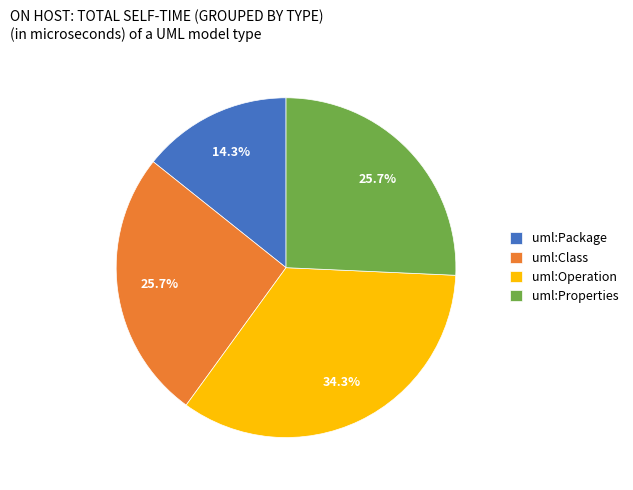

To the nearest percent, what portion does uml:Properties represent?

26%